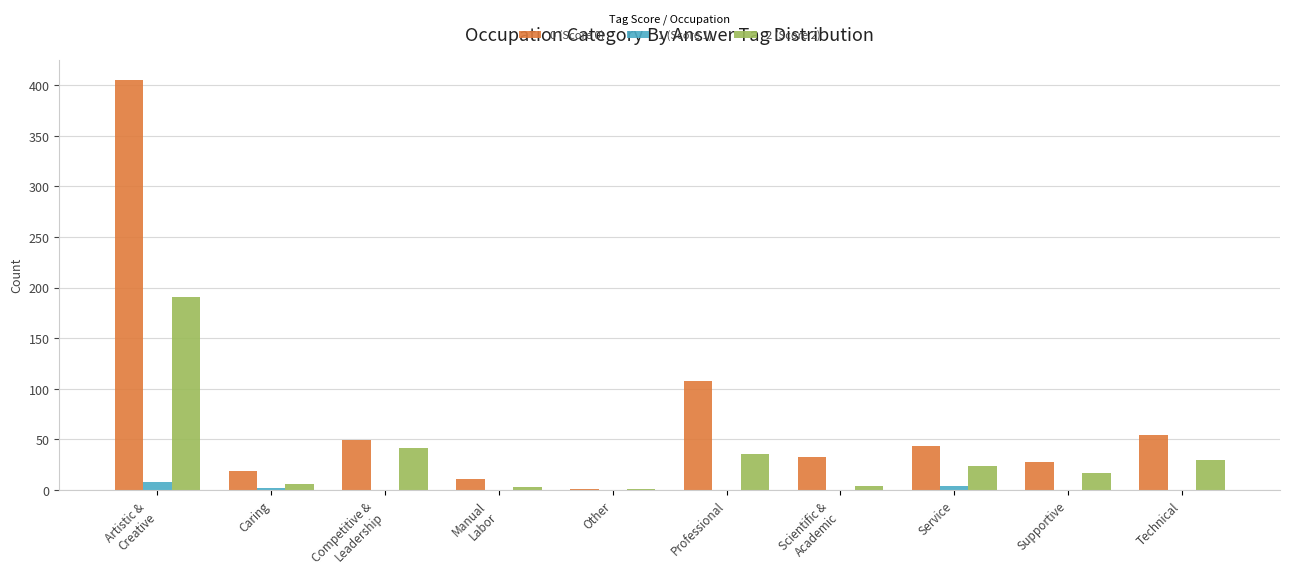

How many groups of bars are there?

10